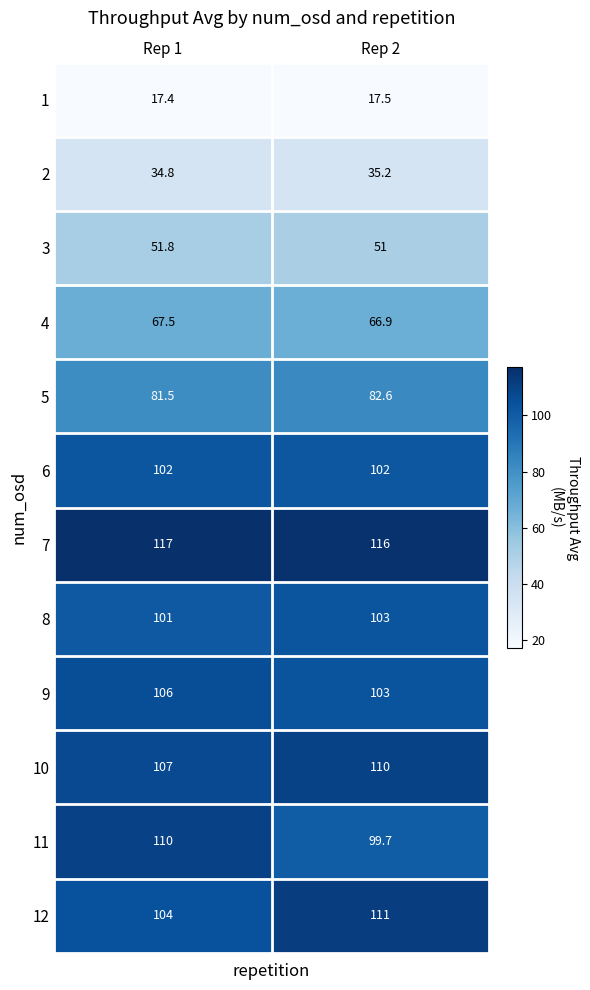

What is the difference between the maximum and minimum values in the 2 series?

0.4